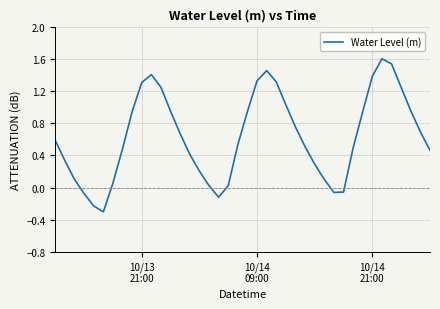

What is the maximum value shown in the chart?

1.6